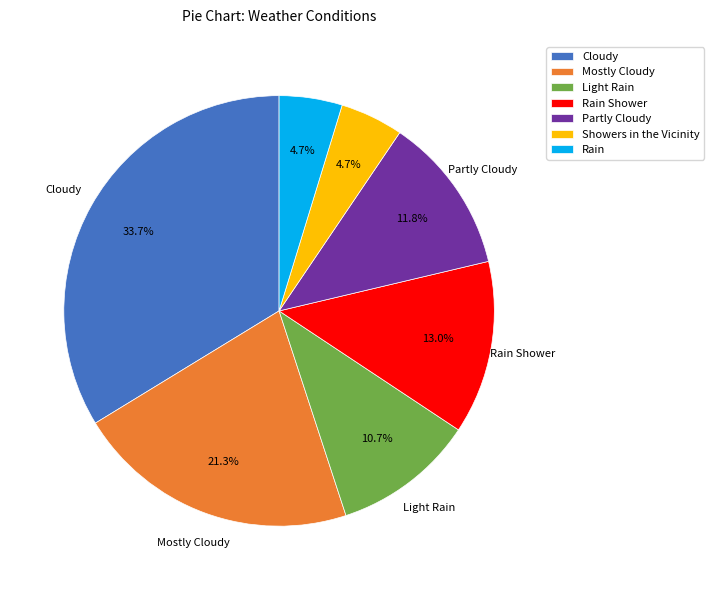

How many segments does this pie chart have?

7